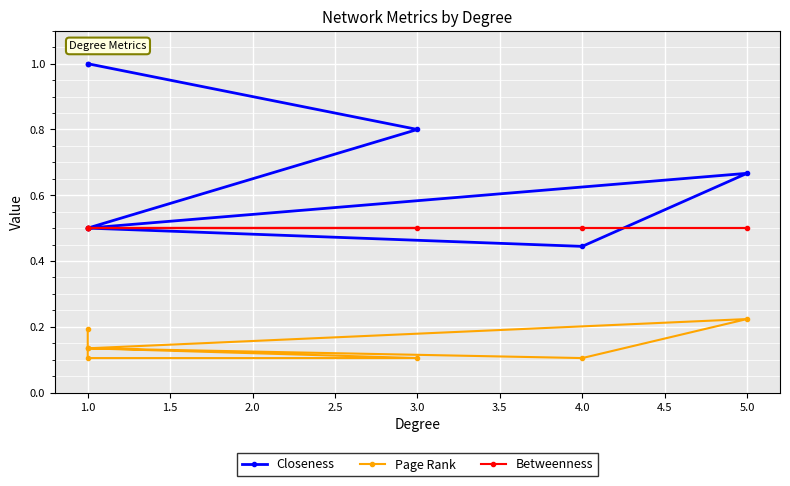

What is the smallest value displayed?

0.1